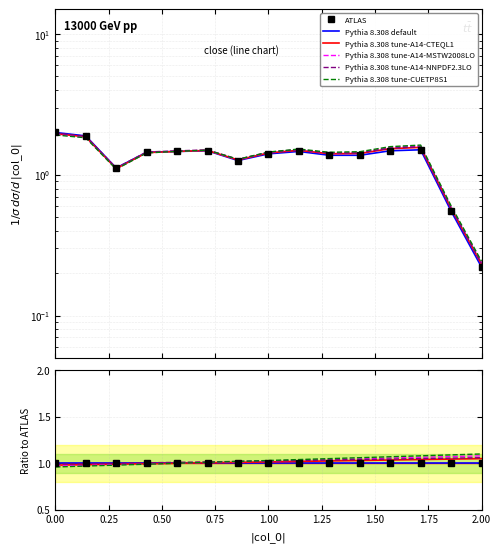

True or false: Pythia 8.308 tune-A14-CTEQL1 and Pythia 8.308 tune-A14-NNPDF2.3LO intersect in this chart.

False